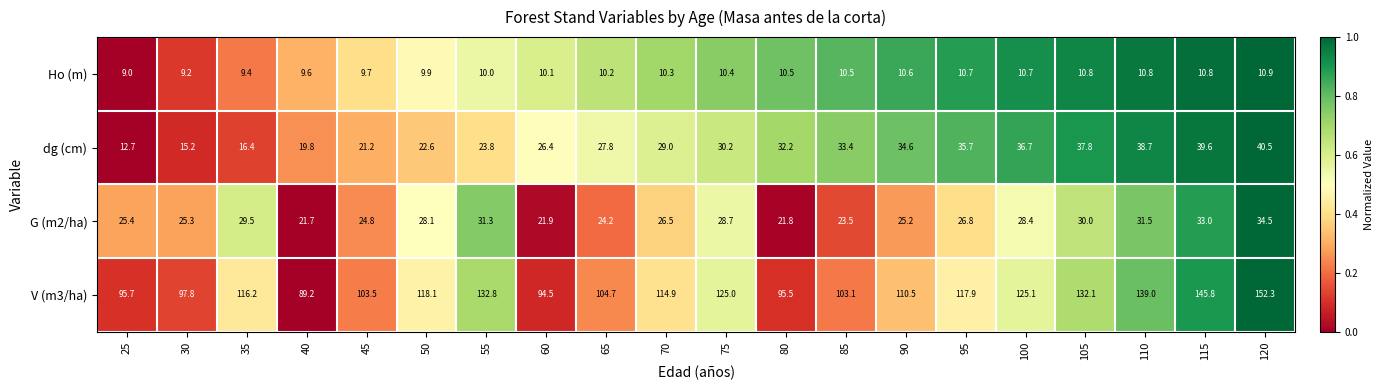

List the labels in order of G (m2/ha) value, smallest first.

40, 80, 60, 85, 65, 45, 90, 30, 25, 70, 95, 50, 100, 75, 35, 105, 55, 110, 115, 120